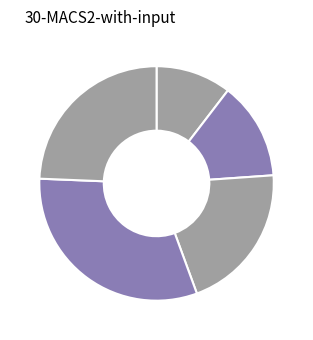

How many slices are in this pie chart?

5